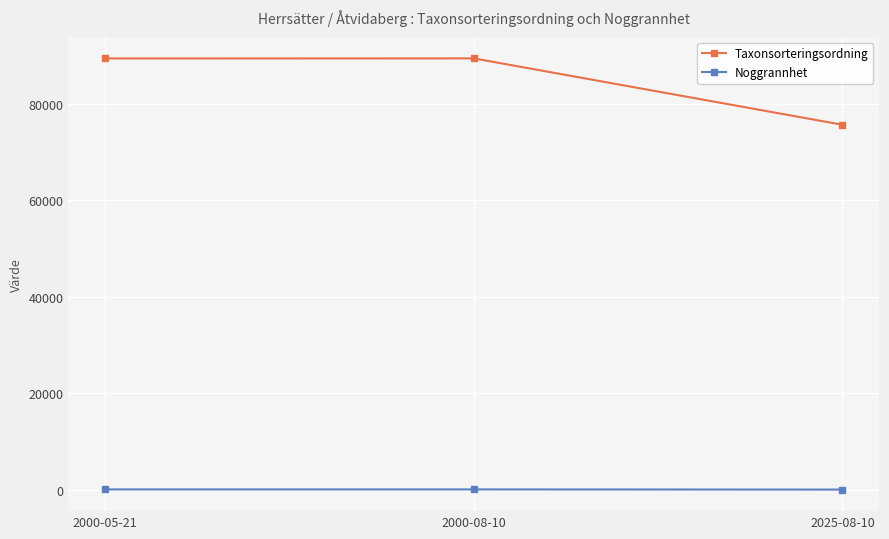

Does the chart display data point markers on the line(s)?

Yes